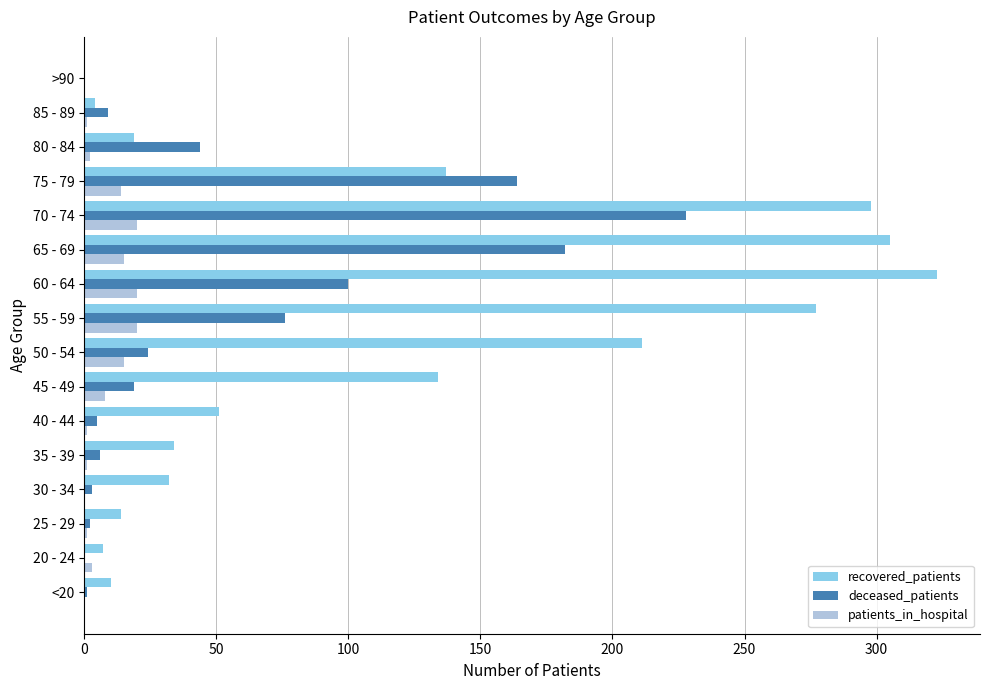

What is the sum of all recovered_patients values?

1856